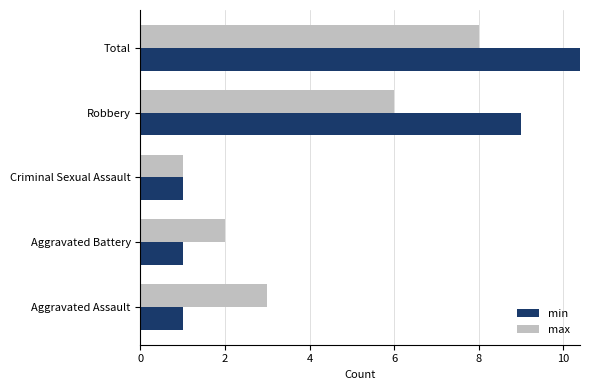

Is the value of max at Aggravated Assault greater than the value of min at Total?

No